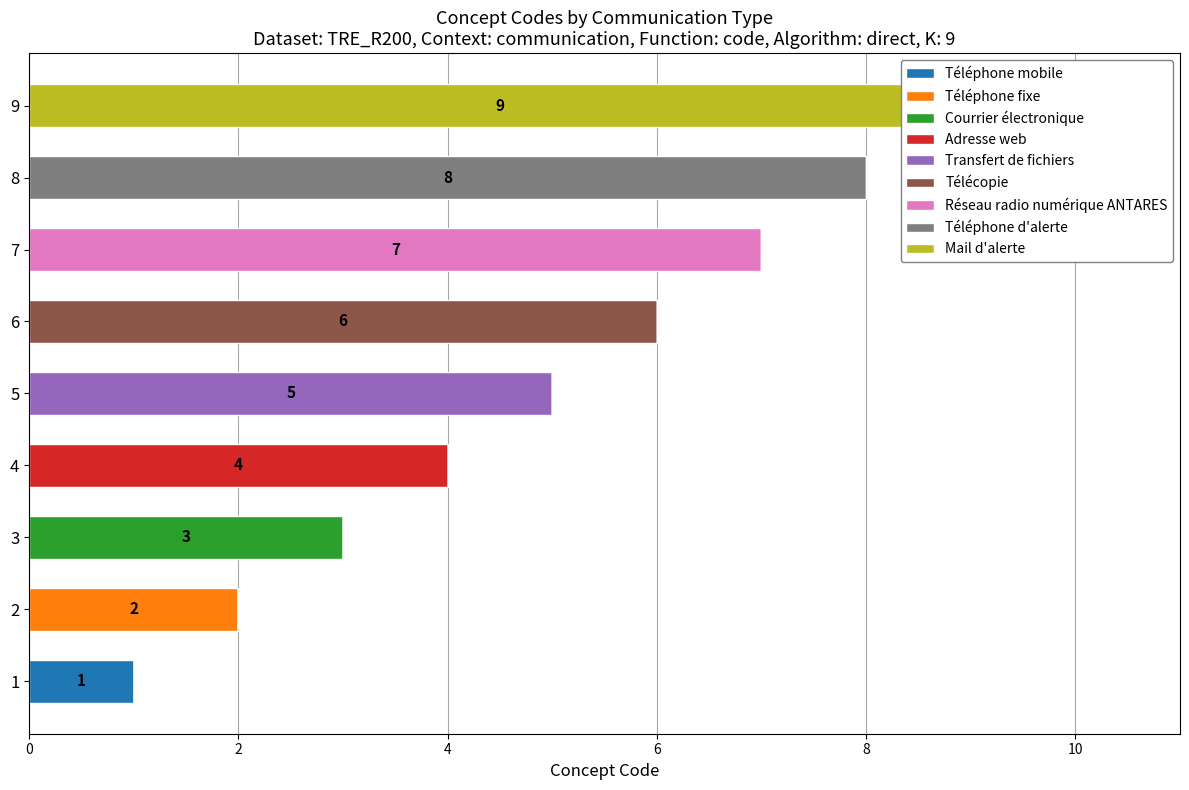

What is the maximum value shown in the chart?

9